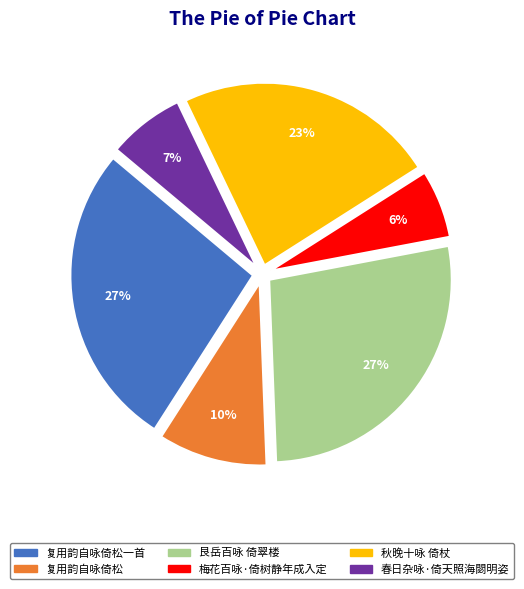

Is there a majority slice in this chart?

No